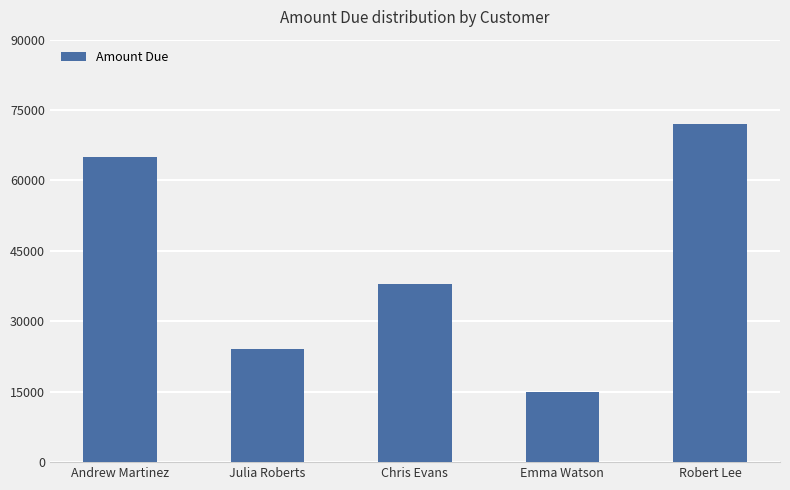

Reading left to right, list all the values displayed in this chart.

65000	24000	38000	15000	72000